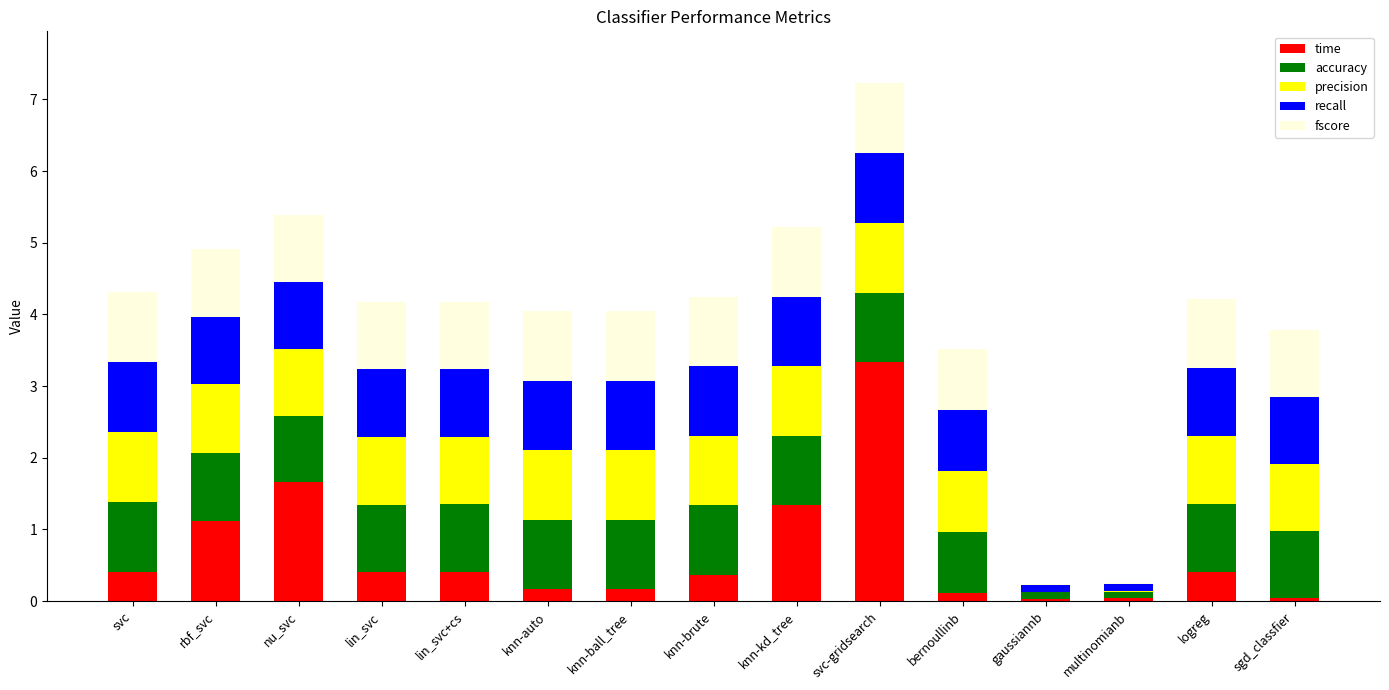

Are the bars horizontal?

No